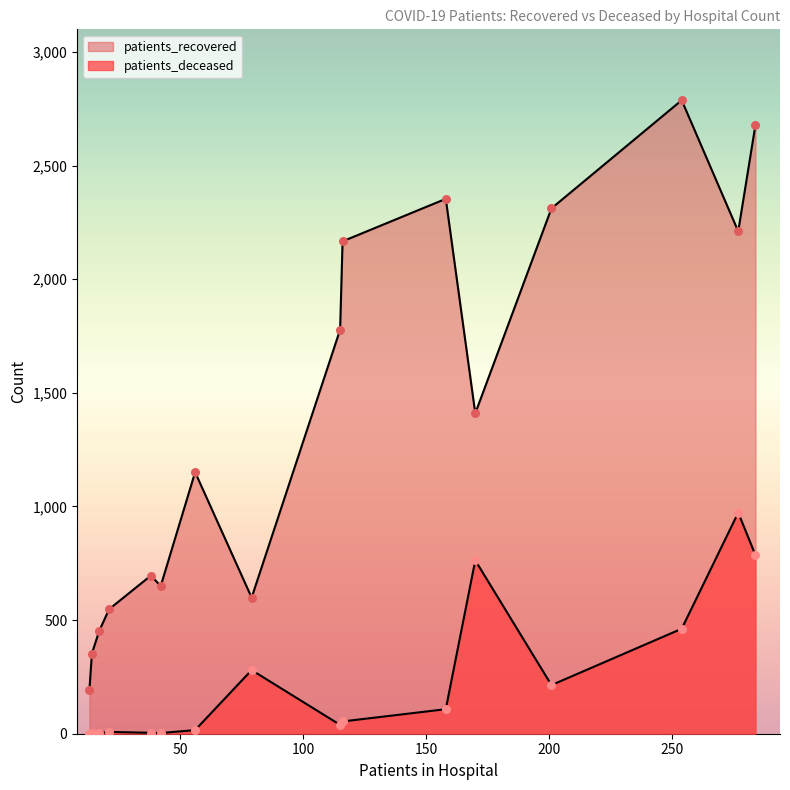

At how many categories does at least one series exceed 363?

14